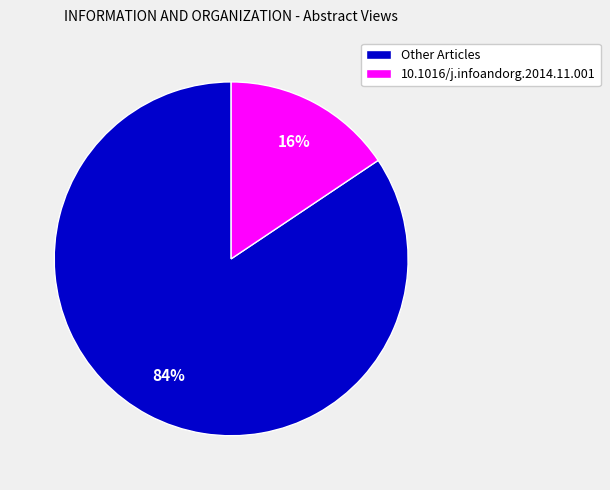

To the nearest percent, what is the average slice percentage?

50%